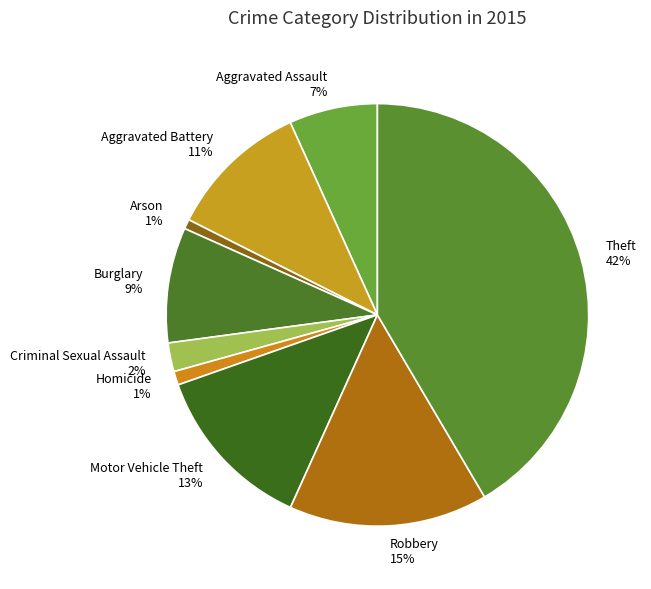

What is the largest slice in the pie chart?

Theft